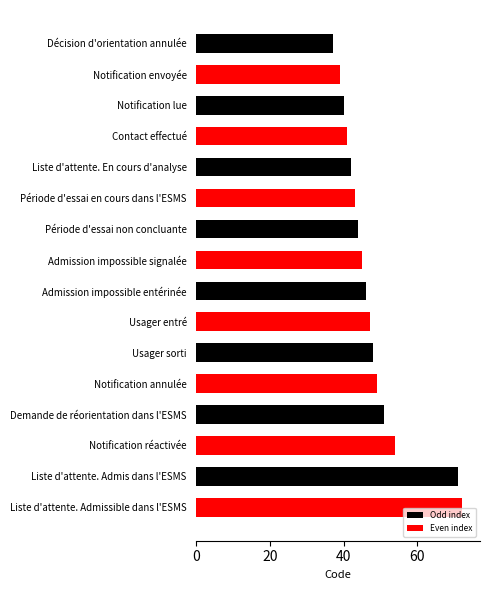

What is the average value?

48